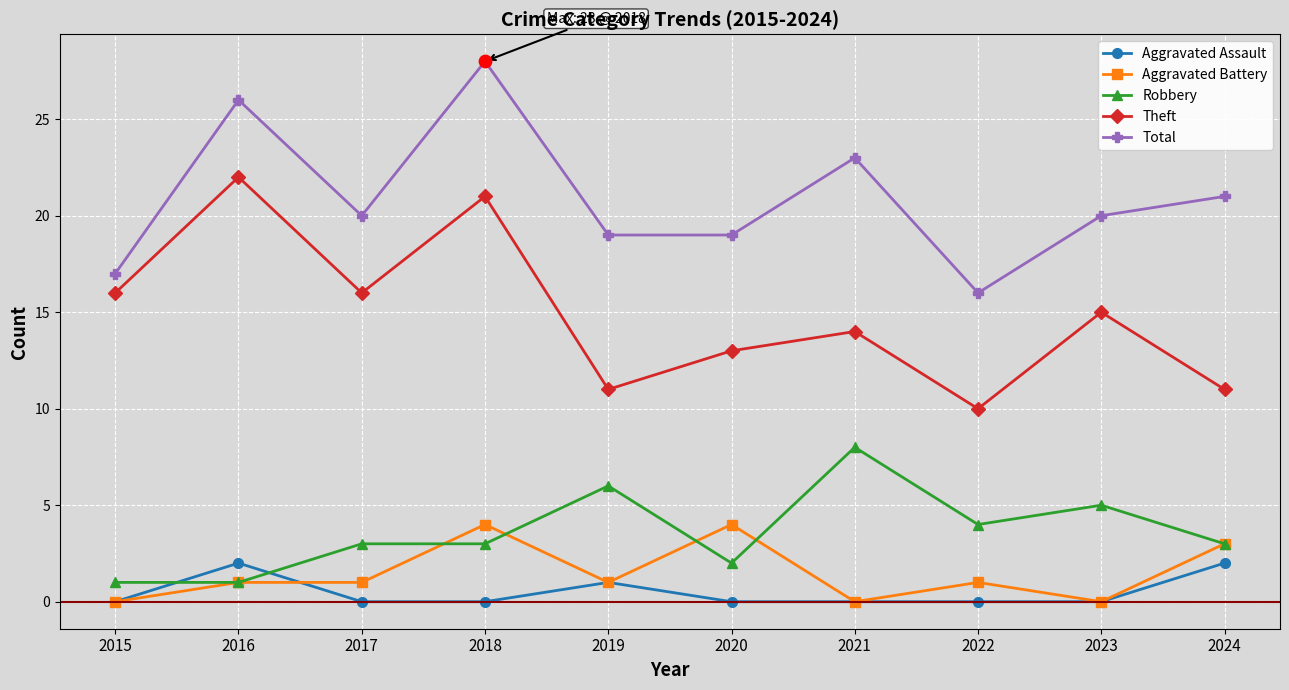

What is the difference between the highest and lowest values at 2024?

19